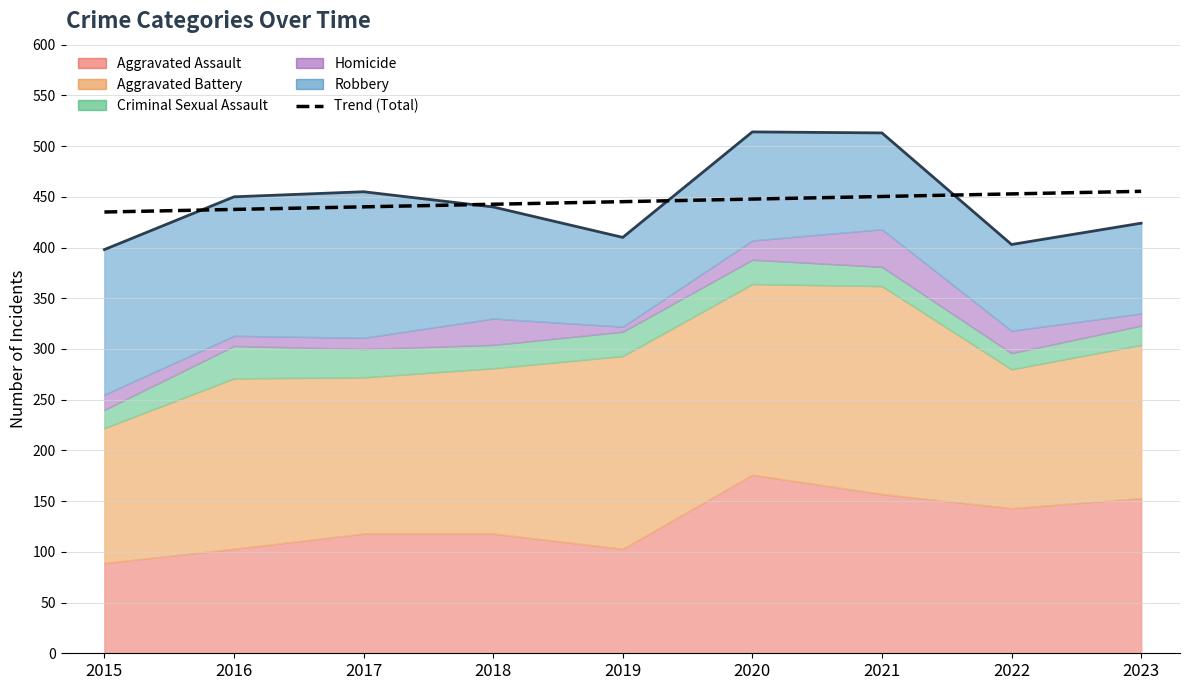

What is the value of the 2nd point from the left?

437.6